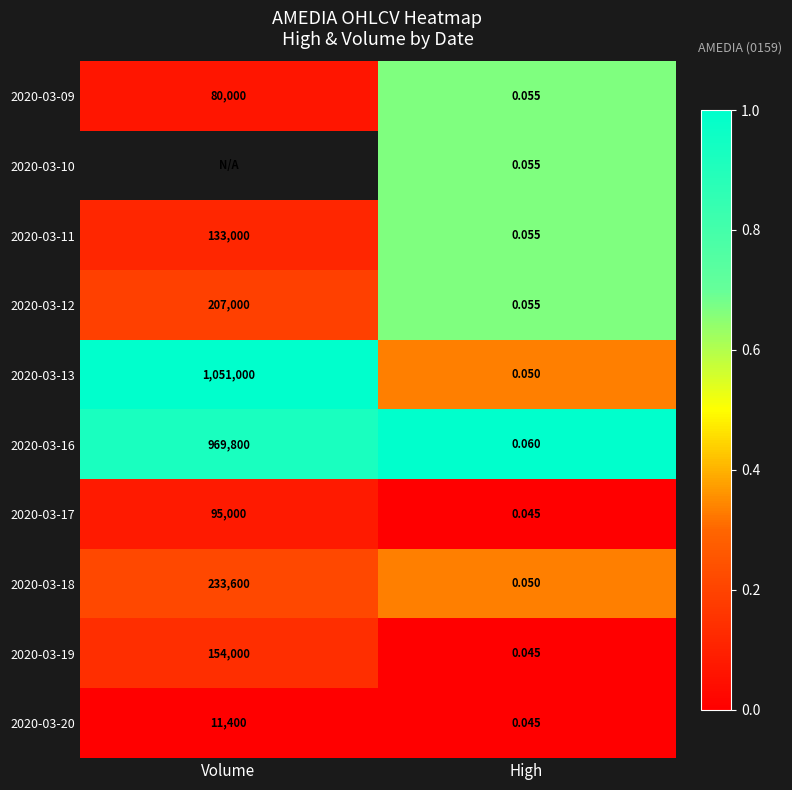

Is the value of 2020-03-13 at Volume greater than the value of 2020-03-19 at High?

Yes